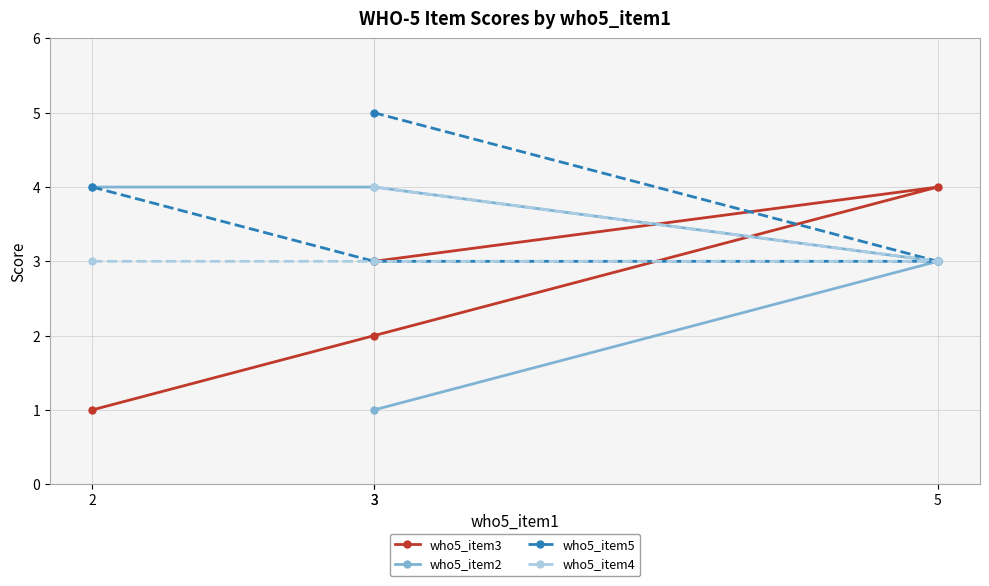

Between 2 and 3, which is larger?

3